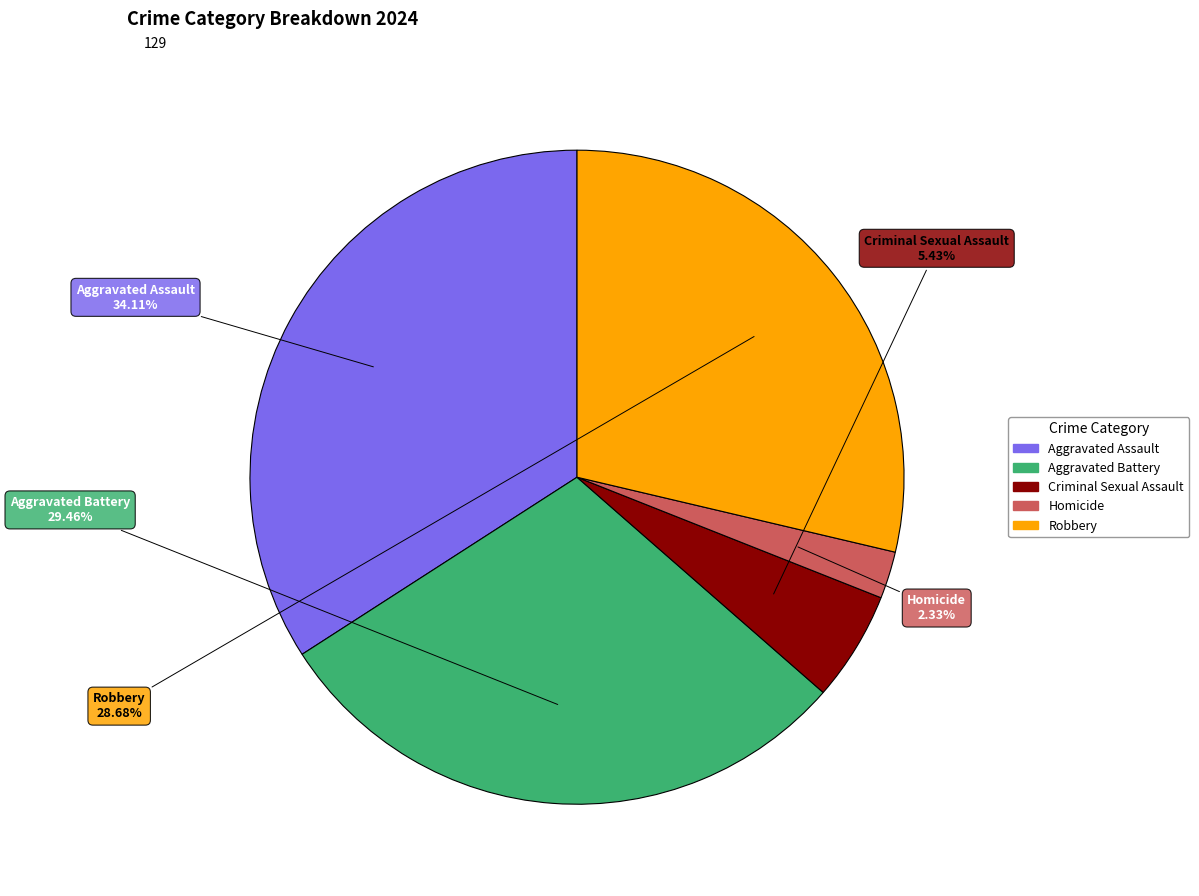

The Criminal Sexual Assault slice represents 1% of the pie. True or false?

False